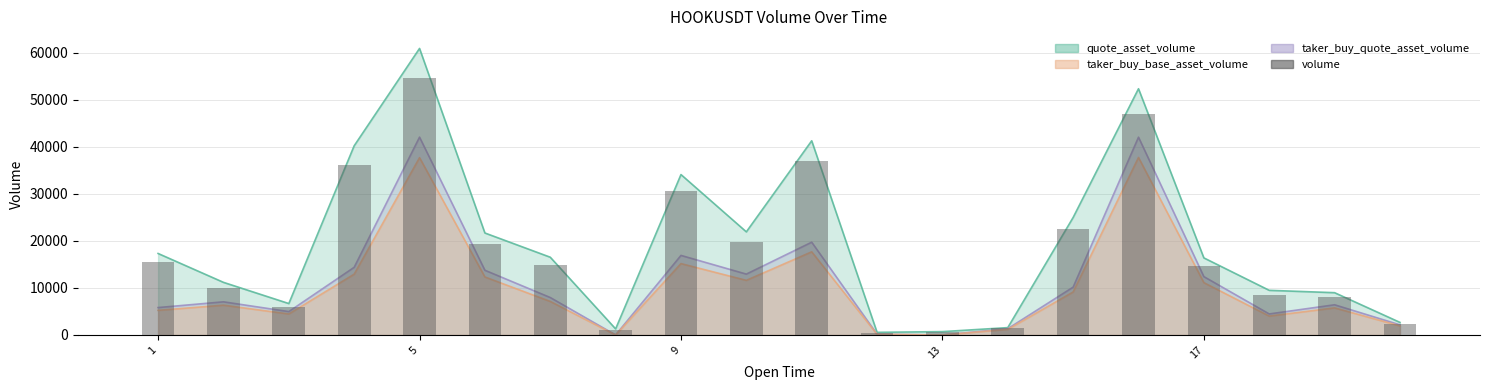

How many bars are there in total?

20